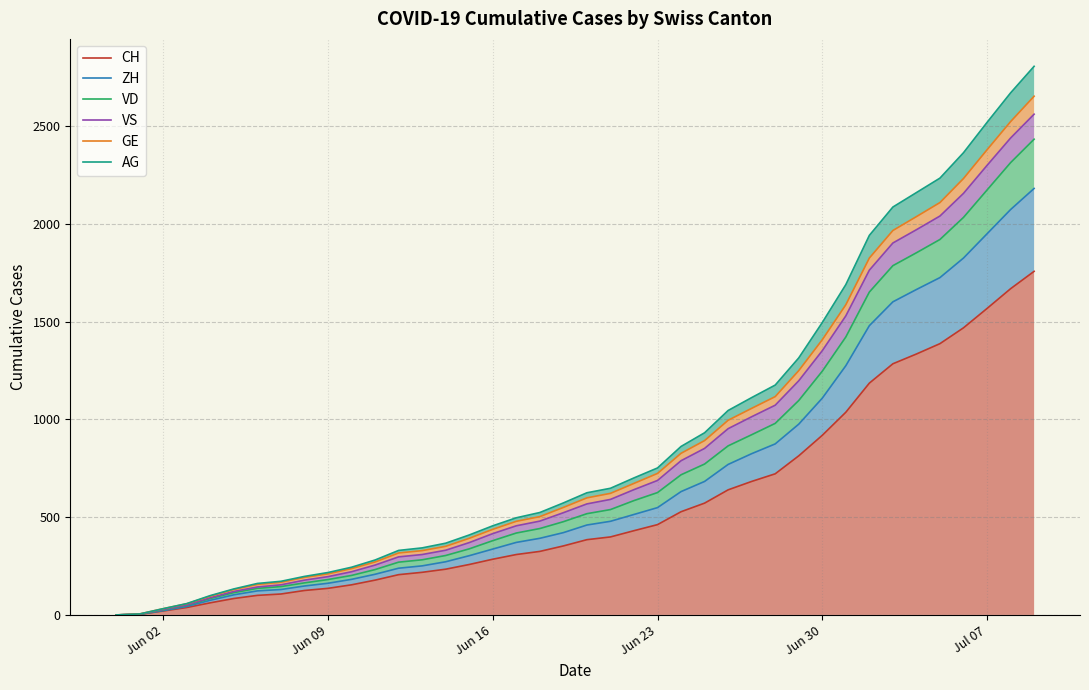

What is the value of the VS point at the 25th from the left?

789